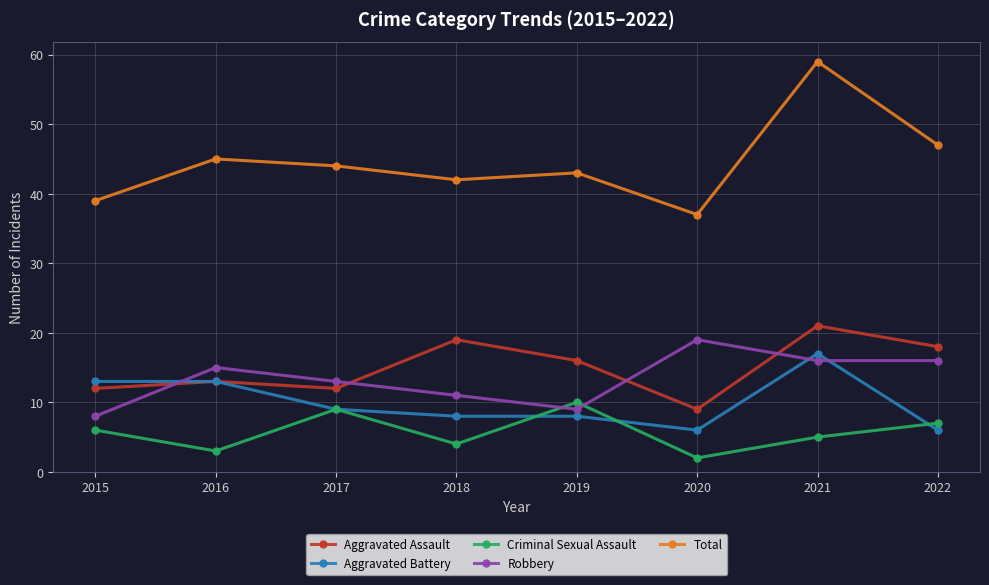

What is the value of the Robbery point at the 3rd from the left?

13